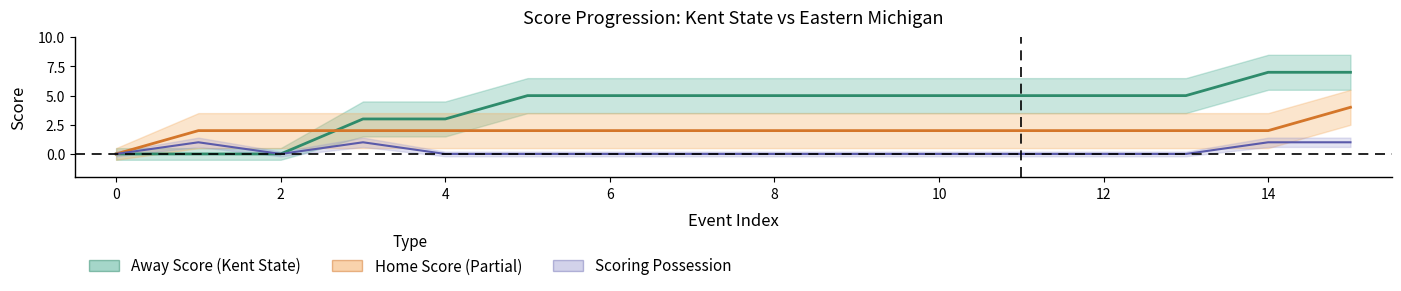

At which category is the sum across all series the highest?

15